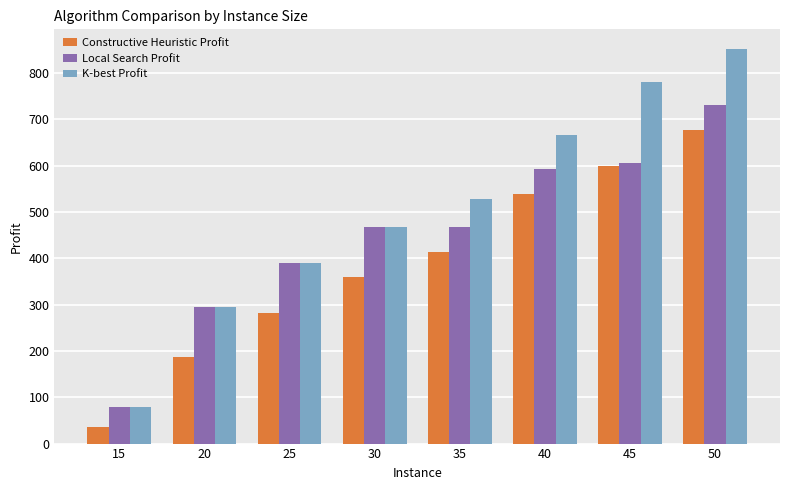

Read the Local Search Profit value at 15.

78